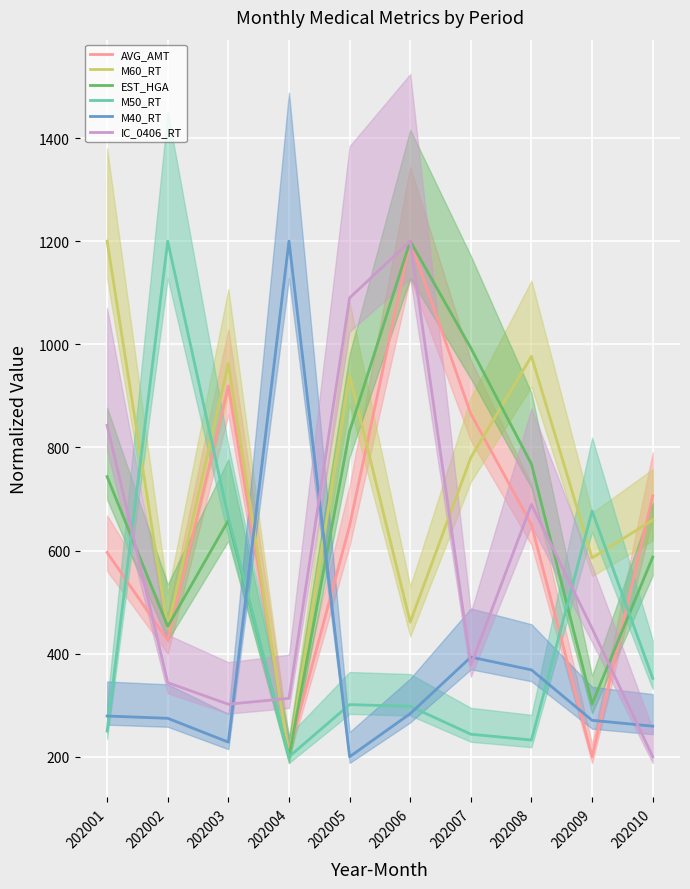

Between 202004 and 202002, which is larger?

202002